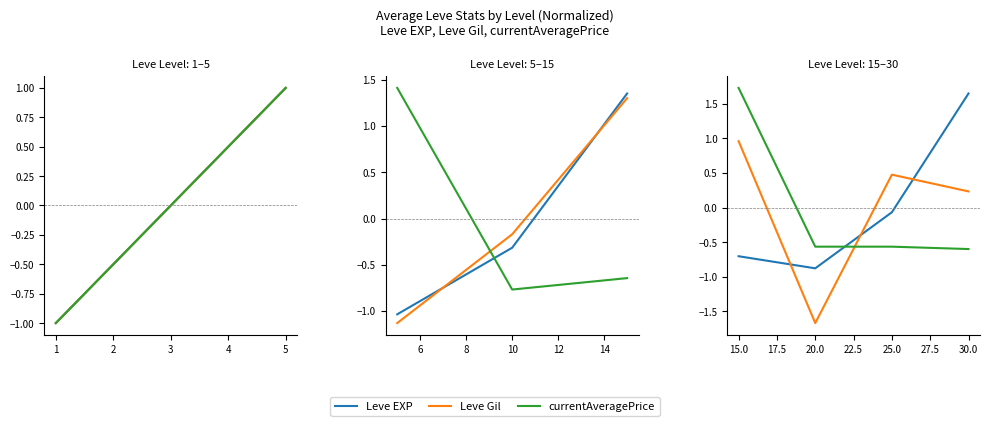

How many data points in Leve Gil are above 0?

3